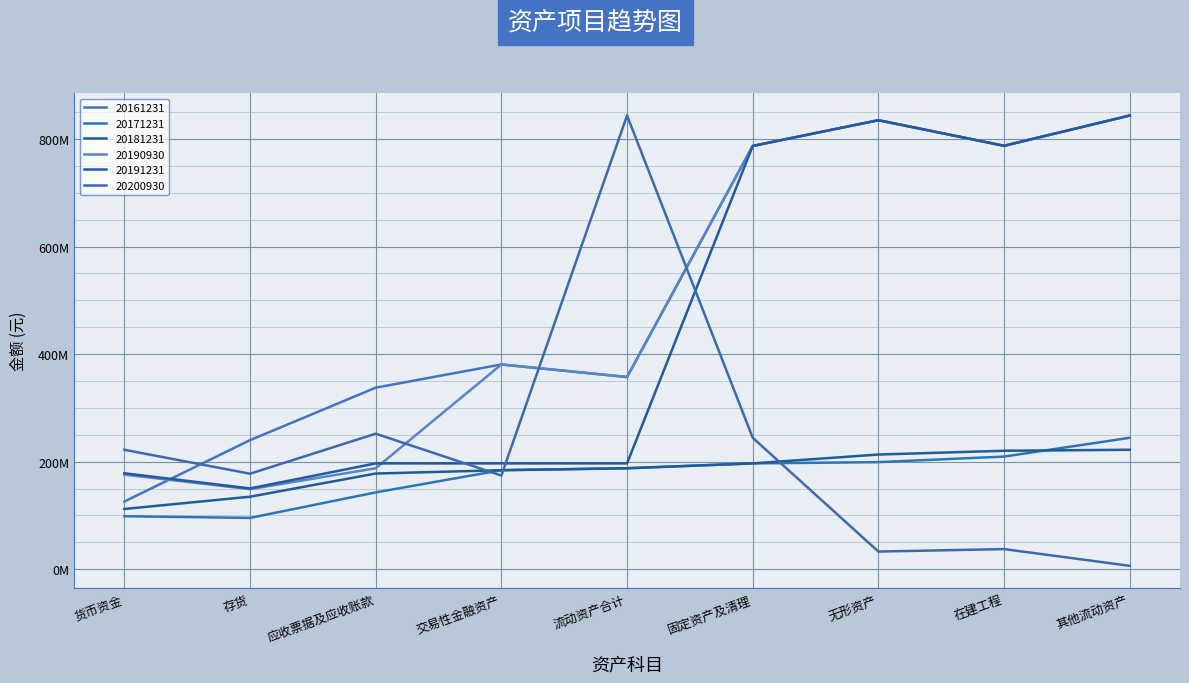

Reading left to right, extract all data points from this chart.

20161231: 货币资金=125843108.6	存货=240006491.7	应收票据及应收账款=337593207.0	交易性金融资产=380780646.6	流动资产合计=357403425.0	固定资产及清理=787153643.6	无形资产=835015897.0	在建工程=787461297.5	其他流动资产=843750142.0
20171231: 货币资金=98549608.3	存货=95438045.9	应收票据及应收账款=142851571.7	交易性金融资产=184157959.0	流动资产合计=187762168.4	固定资产及清理=196806604.8	无形资产=199144245.6	在建工程=209433091.2	其他流动资产=244421899.4
20181231: 货币资金=112000631.7	存货=134854270.5	应收票据及应收账款=177924165.2	交易性金融资产=184157959.0	流动资产合计=187762168.4	固定资产及清理=196806604.8	无形资产=213246093.1	在建工程=220321693.4	其他流动资产=222141499.8
20190930: 货币资金=175983985.0	存货=148826110.5	应收票据及应收账款=187762168.4	交易性金融资产=380780646.6	流动资产合计=357403425.0	固定资产及清理=787153643.6	无形资产=835015897.0	在建工程=787461297.5	其他流动资产=843750142.0
20191231: 货币资金=178430501.7	存货=150257304.6	应收票据及应收账款=196806604.8	交易性金融资产=196806604.8	流动资产合计=196806604.8	固定资产及清理=787153643.6	无形资产=835015897.0	在建工程=787461297.5	其他流动资产=843750142.0
20200930: 货币资金=222141499.8	存货=177571736.2	应收票据及应收账款=252020852.3	交易性金融资产=174233750.0	流动资产合计=843750142.0	固定资产及清理=244421899.4	无形资产=32844430.8	在建工程=37435653.0	其他流动资产=6317540.2